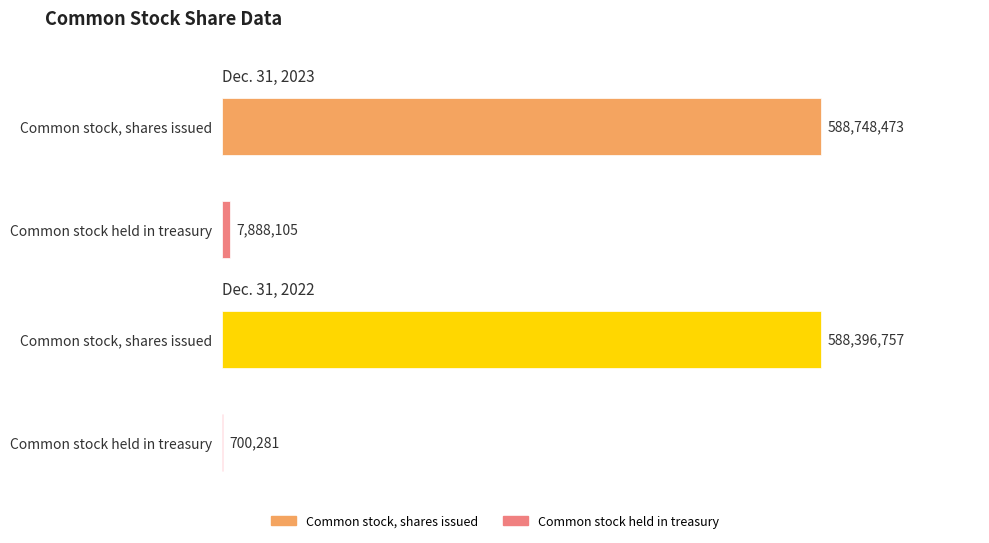

The value of Dec. 31, 2023 at Common stock held in treasury is 13484548. True or false?

False